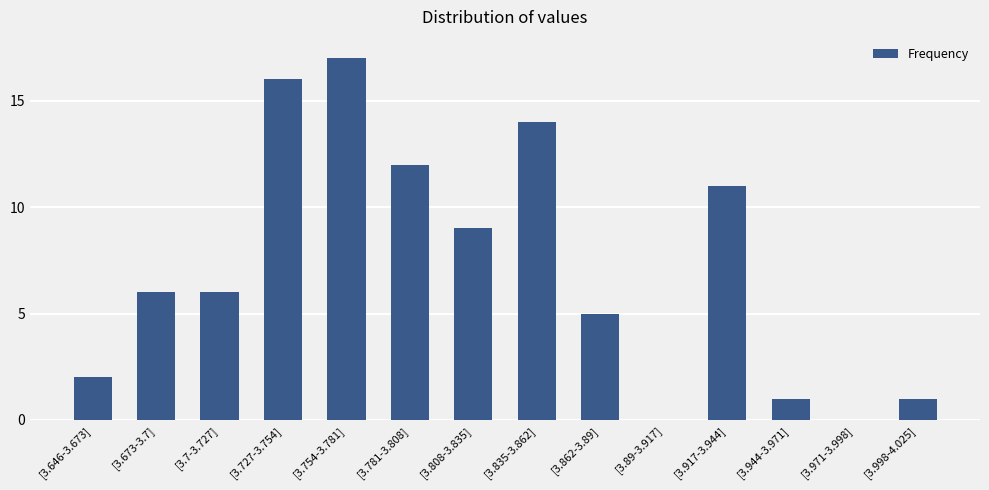

Reading right to left, what are all the values shown in this chart?

1	0	1	11	0	5	14	9	12	17	16	6	6	2